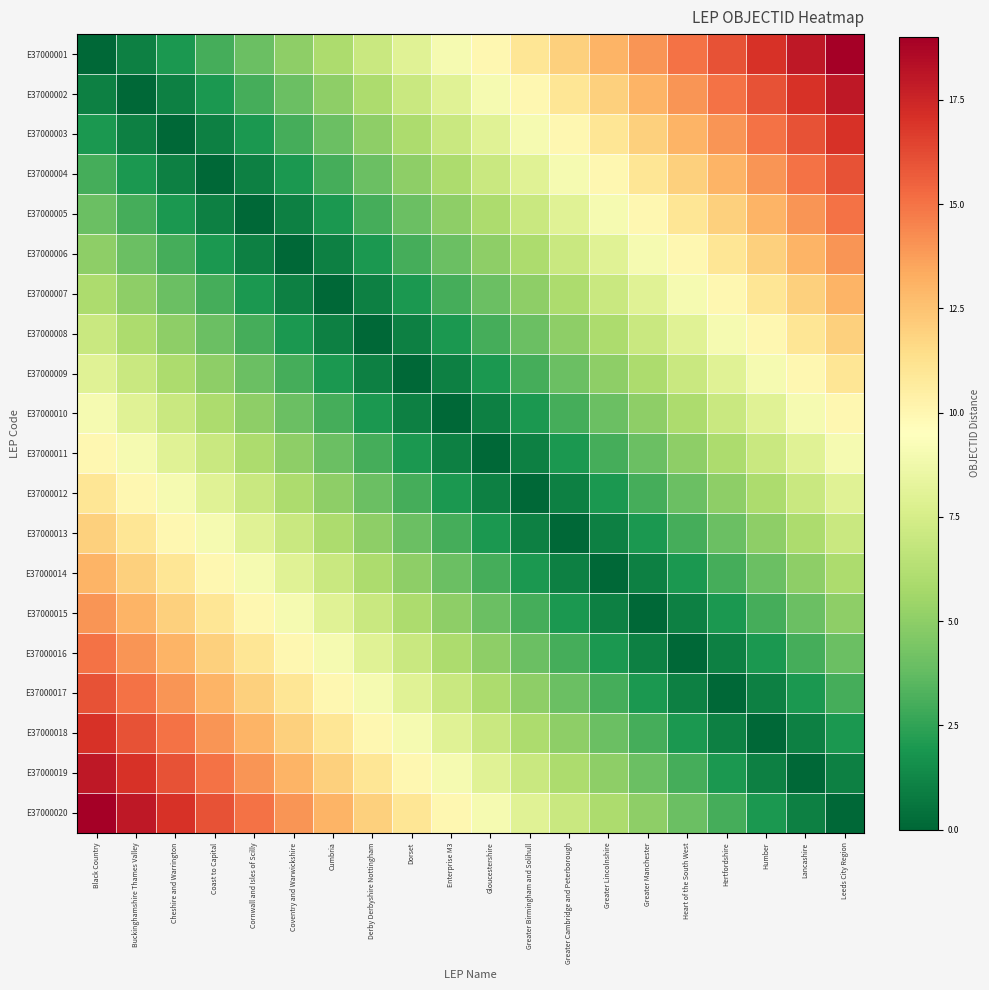

Reading left to right, extract all data points from this chart.

E37000001: Black Country=0	Buckinghamshire Thames Valley=1	Cheshire and Warrington=2	Coast to Capital=3	Cornwall and Isles of Scilly=4	Coventry and Warwickshire=5	Cumbria=6	Derby Derbyshire Nottingham=7	Dorset=8	Enterprise M3=9	Gloucestershire=10	Greater Birmingham and Solihull=11	Greater Cambridge and Peterborough=12	Greater Lincolnshire=13	Greater Manchester=14	Heart of the South West=15	Hertfordshire=16	Humber=17	Lancashire=18	Leeds City Region=19
E37000002: Black Country=1	Buckinghamshire Thames Valley=0	Cheshire and Warrington=1	Coast to Capital=2	Cornwall and Isles of Scilly=3	Coventry and Warwickshire=4	Cumbria=5	Derby Derbyshire Nottingham=6	Dorset=7	Enterprise M3=8	Gloucestershire=9	Greater Birmingham and Solihull=10	Greater Cambridge and Peterborough=11	Greater Lincolnshire=12	Greater Manchester=13	Heart of the South West=14	Hertfordshire=15	Humber=16	Lancashire=17	Leeds City Region=18
E37000003: Black Country=2	Buckinghamshire Thames Valley=1	Cheshire and Warrington=0	Coast to Capital=1	Cornwall and Isles of Scilly=2	Coventry and Warwickshire=3	Cumbria=4	Derby Derbyshire Nottingham=5	Dorset=6	Enterprise M3=7	Gloucestershire=8	Greater Birmingham and Solihull=9	Greater Cambridge and Peterborough=10	Greater Lincolnshire=11	Greater Manchester=12	Heart of the South West=13	Hertfordshire=14	Humber=15	Lancashire=16	Leeds City Region=17
E37000004: Black Country=3	Buckinghamshire Thames Valley=2	Cheshire and Warrington=1	Coast to Capital=0	Cornwall and Isles of Scilly=1	Coventry and Warwickshire=2	Cumbria=3	Derby Derbyshire Nottingham=4	Dorset=5	Enterprise M3=6	Gloucestershire=7	Greater Birmingham and Solihull=8	Greater Cambridge and Peterborough=9	Greater Lincolnshire=10	Greater Manchester=11	Heart of the South West=12	Hertfordshire=13	Humber=14	Lancashire=15	Leeds City Region=16
E37000005: Black Country=4	Buckinghamshire Thames Valley=3	Cheshire and Warrington=2	Coast to Capital=1	Cornwall and Isles of Scilly=0	Coventry and Warwickshire=1	Cumbria=2	Derby Derbyshire Nottingham=3	Dorset=4	Enterprise M3=5	Gloucestershire=6	Greater Birmingham and Solihull=7	Greater Cambridge and Peterborough=8	Greater Lincolnshire=9	Greater Manchester=10	Heart of the South West=11	Hertfordshire=12	Humber=13	Lancashire=14	Leeds City Region=15
E37000006: Black Country=5	Buckinghamshire Thames Valley=4	Cheshire and Warrington=3	Coast to Capital=2	Cornwall and Isles of Scilly=1	Coventry and Warwickshire=0	Cumbria=1	Derby Derbyshire Nottingham=2	Dorset=3	Enterprise M3=4	Gloucestershire=5	Greater Birmingham and Solihull=6	Greater Cambridge and Peterborough=7	Greater Lincolnshire=8	Greater Manchester=9	Heart of the South West=10	Hertfordshire=11	Humber=12	Lancashire=13	Leeds City Region=14
E37000007: Black Country=6	Buckinghamshire Thames Valley=5	Cheshire and Warrington=4	Coast to Capital=3	Cornwall and Isles of Scilly=2	Coventry and Warwickshire=1	Cumbria=0	Derby Derbyshire Nottingham=1	Dorset=2	Enterprise M3=3	Gloucestershire=4	Greater Birmingham and Solihull=5	Greater Cambridge and Peterborough=6	Greater Lincolnshire=7	Greater Manchester=8	Heart of the South West=9	Hertfordshire=10	Humber=11	Lancashire=12	Leeds City Region=13
E37000008: Black Country=7	Buckinghamshire Thames Valley=6	Cheshire and Warrington=5	Coast to Capital=4	Cornwall and Isles of Scilly=3	Coventry and Warwickshire=2	Cumbria=1	Derby Derbyshire Nottingham=0	Dorset=1	Enterprise M3=2	Gloucestershire=3	Greater Birmingham and Solihull=4	Greater Cambridge and Peterborough=5	Greater Lincolnshire=6	Greater Manchester=7	Heart of the South West=8	Hertfordshire=9	Humber=10	Lancashire=11	Leeds City Region=12
E37000009: Black Country=8	Buckinghamshire Thames Valley=7	Cheshire and Warrington=6	Coast to Capital=5	Cornwall and Isles of Scilly=4	Coventry and Warwickshire=3	Cumbria=2	Derby Derbyshire Nottingham=1	Dorset=0	Enterprise M3=1	Gloucestershire=2	Greater Birmingham and Solihull=3	Greater Cambridge and Peterborough=4	Greater Lincolnshire=5	Greater Manchester=6	Heart of the South West=7	Hertfordshire=8	Humber=9	Lancashire=10	Leeds City Region=11
E37000010: Black Country=9	Buckinghamshire Thames Valley=8	Cheshire and Warrington=7	Coast to Capital=6	Cornwall and Isles of Scilly=5	Coventry and Warwickshire=4	Cumbria=3	Derby Derbyshire Nottingham=2	Dorset=1	Enterprise M3=0	Gloucestershire=1	Greater Birmingham and Solihull=2	Greater Cambridge and Peterborough=3	Greater Lincolnshire=4	Greater Manchester=5	Heart of the South West=6	Hertfordshire=7	Humber=8	Lancashire=9	Leeds City Region=10
E37000011: Black Country=10	Buckinghamshire Thames Valley=9	Cheshire and Warrington=8	Coast to Capital=7	Cornwall and Isles of Scilly=6	Coventry and Warwickshire=5	Cumbria=4	Derby Derbyshire Nottingham=3	Dorset=2	Enterprise M3=1	Gloucestershire=0	Greater Birmingham and Solihull=1	Greater Cambridge and Peterborough=2	Greater Lincolnshire=3	Greater Manchester=4	Heart of the South West=5	Hertfordshire=6	Humber=7	Lancashire=8	Leeds City Region=9
E37000012: Black Country=11	Buckinghamshire Thames Valley=10	Cheshire and Warrington=9	Coast to Capital=8	Cornwall and Isles of Scilly=7	Coventry and Warwickshire=6	Cumbria=5	Derby Derbyshire Nottingham=4	Dorset=3	Enterprise M3=2	Gloucestershire=1	Greater Birmingham and Solihull=0	Greater Cambridge and Peterborough=1	Greater Lincolnshire=2	Greater Manchester=3	Heart of the South West=4	Hertfordshire=5	Humber=6	Lancashire=7	Leeds City Region=8
E37000013: Black Country=12	Buckinghamshire Thames Valley=11	Cheshire and Warrington=10	Coast to Capital=9	Cornwall and Isles of Scilly=8	Coventry and Warwickshire=7	Cumbria=6	Derby Derbyshire Nottingham=5	Dorset=4	Enterprise M3=3	Gloucestershire=2	Greater Birmingham and Solihull=1	Greater Cambridge and Peterborough=0	Greater Lincolnshire=1	Greater Manchester=2	Heart of the South West=3	Hertfordshire=4	Humber=5	Lancashire=6	Leeds City Region=7
E37000014: Black Country=13	Buckinghamshire Thames Valley=12	Cheshire and Warrington=11	Coast to Capital=10	Cornwall and Isles of Scilly=9	Coventry and Warwickshire=8	Cumbria=7	Derby Derbyshire Nottingham=6	Dorset=5	Enterprise M3=4	Gloucestershire=3	Greater Birmingham and Solihull=2	Greater Cambridge and Peterborough=1	Greater Lincolnshire=0	Greater Manchester=1	Heart of the South West=2	Hertfordshire=3	Humber=4	Lancashire=5	Leeds City Region=6
E37000015: Black Country=14	Buckinghamshire Thames Valley=13	Cheshire and Warrington=12	Coast to Capital=11	Cornwall and Isles of Scilly=10	Coventry and Warwickshire=9	Cumbria=8	Derby Derbyshire Nottingham=7	Dorset=6	Enterprise M3=5	Gloucestershire=4	Greater Birmingham and Solihull=3	Greater Cambridge and Peterborough=2	Greater Lincolnshire=1	Greater Manchester=0	Heart of the South West=1	Hertfordshire=2	Humber=3	Lancashire=4	Leeds City Region=5
E37000016: Black Country=15	Buckinghamshire Thames Valley=14	Cheshire and Warrington=13	Coast to Capital=12	Cornwall and Isles of Scilly=11	Coventry and Warwickshire=10	Cumbria=9	Derby Derbyshire Nottingham=8	Dorset=7	Enterprise M3=6	Gloucestershire=5	Greater Birmingham and Solihull=4	Greater Cambridge and Peterborough=3	Greater Lincolnshire=2	Greater Manchester=1	Heart of the South West=0	Hertfordshire=1	Humber=2	Lancashire=3	Leeds City Region=4
E37000017: Black Country=16	Buckinghamshire Thames Valley=15	Cheshire and Warrington=14	Coast to Capital=13	Cornwall and Isles of Scilly=12	Coventry and Warwickshire=11	Cumbria=10	Derby Derbyshire Nottingham=9	Dorset=8	Enterprise M3=7	Gloucestershire=6	Greater Birmingham and Solihull=5	Greater Cambridge and Peterborough=4	Greater Lincolnshire=3	Greater Manchester=2	Heart of the South West=1	Hertfordshire=0	Humber=1	Lancashire=2	Leeds City Region=3
E37000018: Black Country=17	Buckinghamshire Thames Valley=16	Cheshire and Warrington=15	Coast to Capital=14	Cornwall and Isles of Scilly=13	Coventry and Warwickshire=12	Cumbria=11	Derby Derbyshire Nottingham=10	Dorset=9	Enterprise M3=8	Gloucestershire=7	Greater Birmingham and Solihull=6	Greater Cambridge and Peterborough=5	Greater Lincolnshire=4	Greater Manchester=3	Heart of the South West=2	Hertfordshire=1	Humber=0	Lancashire=1	Leeds City Region=2
E37000019: Black Country=18	Buckinghamshire Thames Valley=17	Cheshire and Warrington=16	Coast to Capital=15	Cornwall and Isles of Scilly=14	Coventry and Warwickshire=13	Cumbria=12	Derby Derbyshire Nottingham=11	Dorset=10	Enterprise M3=9	Gloucestershire=8	Greater Birmingham and Solihull=7	Greater Cambridge and Peterborough=6	Greater Lincolnshire=5	Greater Manchester=4	Heart of the South West=3	Hertfordshire=2	Humber=1	Lancashire=0	Leeds City Region=1
E37000020: Black Country=19	Buckinghamshire Thames Valley=18	Cheshire and Warrington=17	Coast to Capital=16	Cornwall and Isles of Scilly=15	Coventry and Warwickshire=14	Cumbria=13	Derby Derbyshire Nottingham=12	Dorset=11	Enterprise M3=10	Gloucestershire=9	Greater Birmingham and Solihull=8	Greater Cambridge and Peterborough=7	Greater Lincolnshire=6	Greater Manchester=5	Heart of the South West=4	Hertfordshire=3	Humber=2	Lancashire=1	Leeds City Region=0